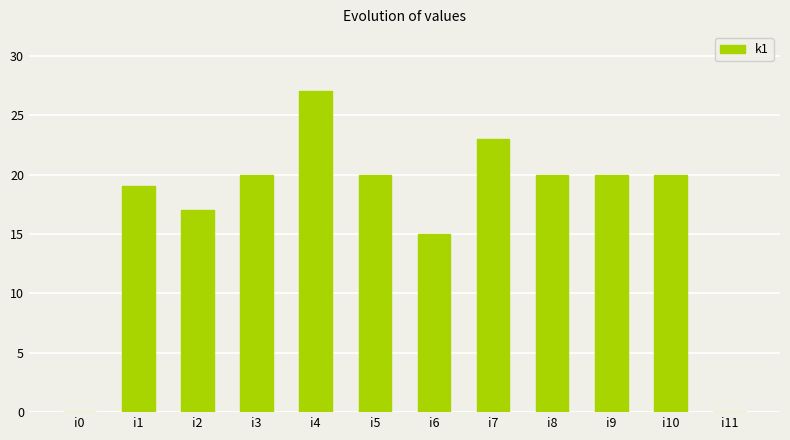

What is the difference between the values at i4 and i8?

7